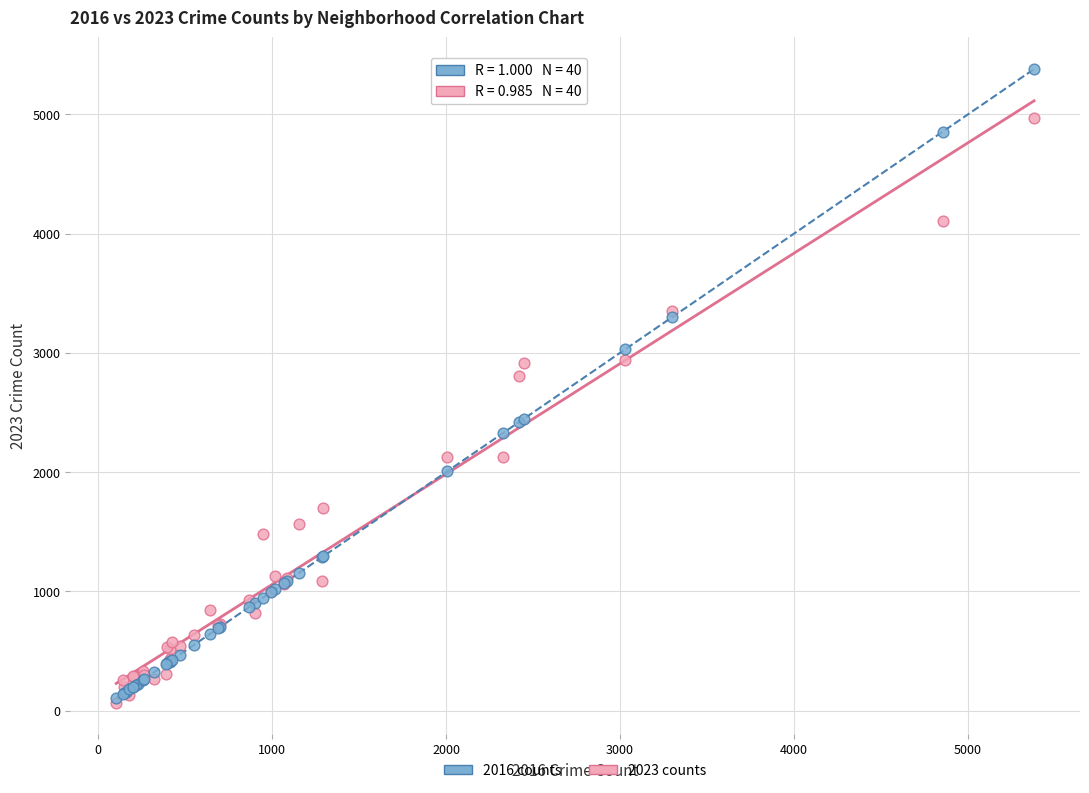

What are all the series names shown in the legend?

2016 counts, 2023 counts